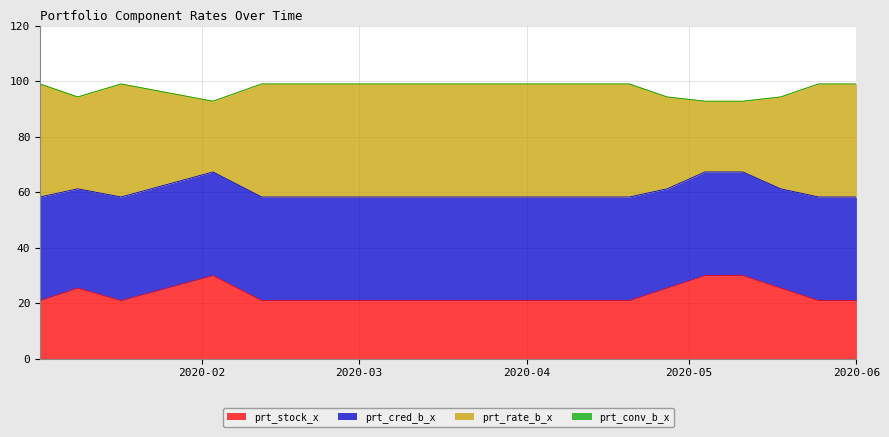

What is the lowest value of the prt_stock_x series?

20.9